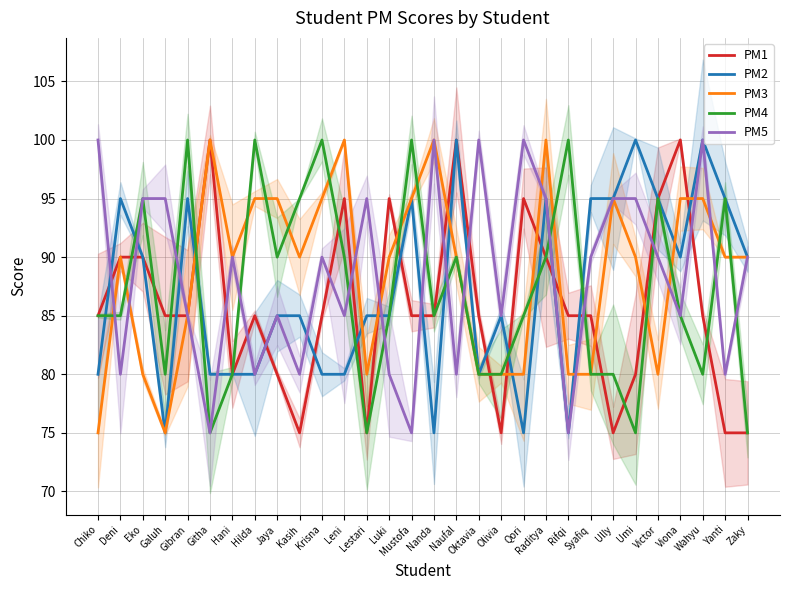

Where is the first local minimum for PM5?

Deni